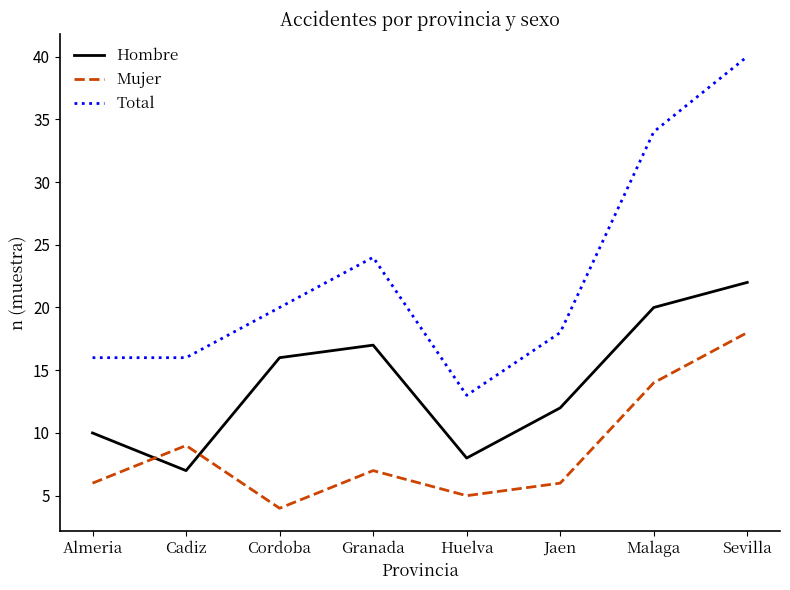

Which series changed the most between Granada and Huelva?

Total